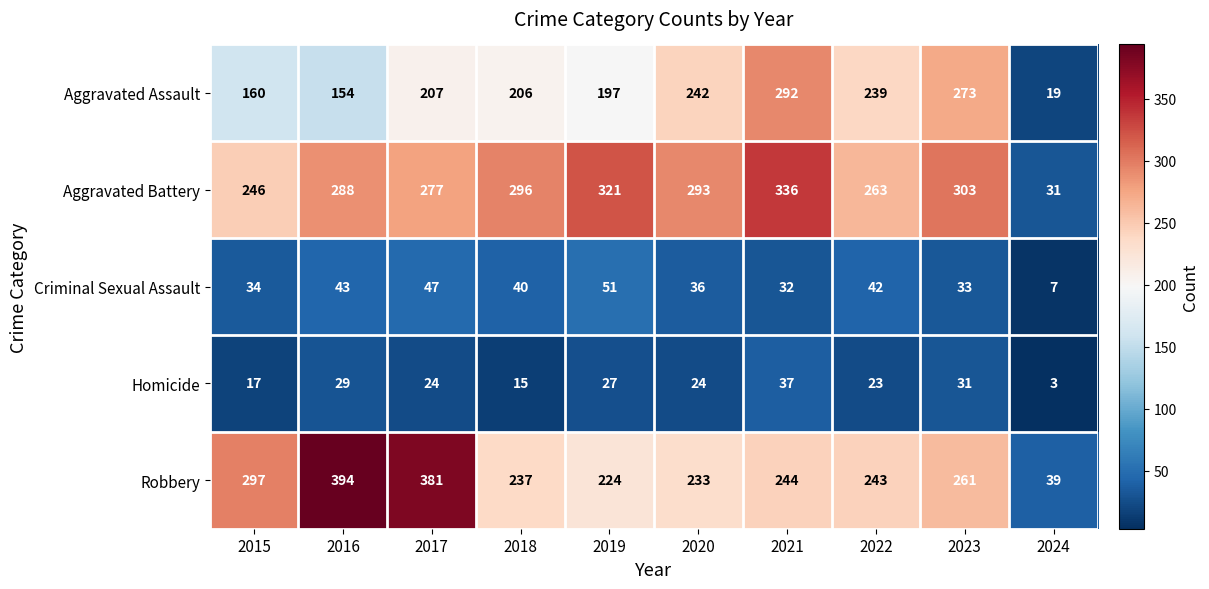

What is the smallest value displayed?

3